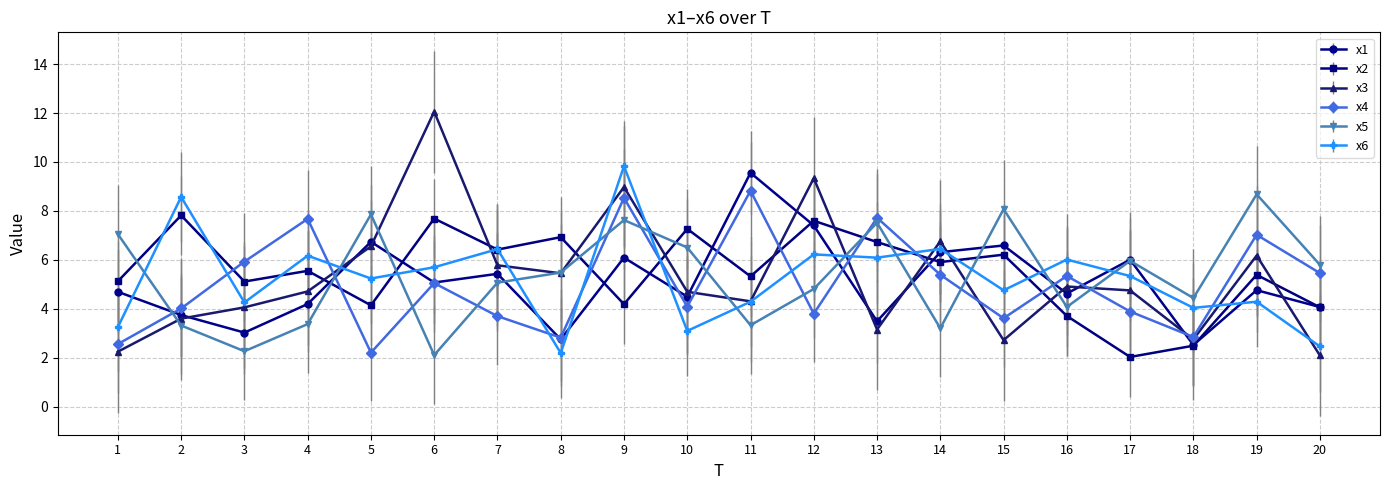

Where do x5 and x2 first cross each other?

1 and 2